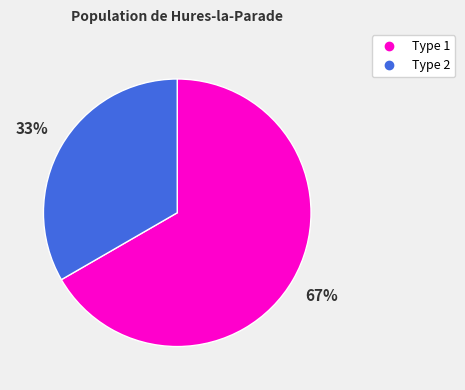

Does any single category account for the majority?

Yes